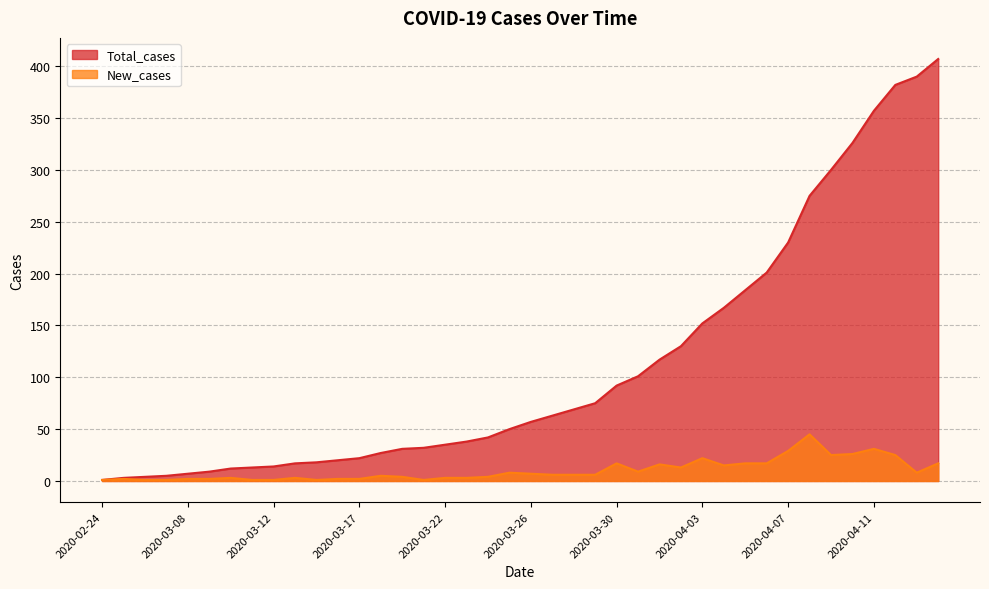

What is the average value of the New_cases series?

10